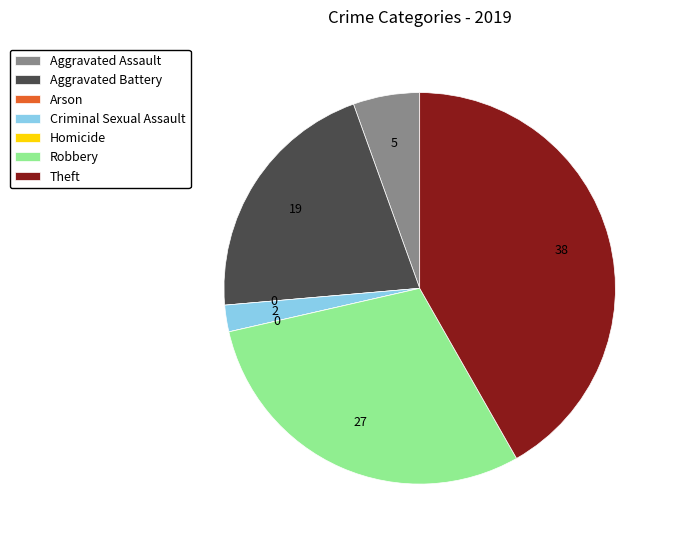

Between Robbery and Criminal Sexual Assault, which is larger?

Robbery